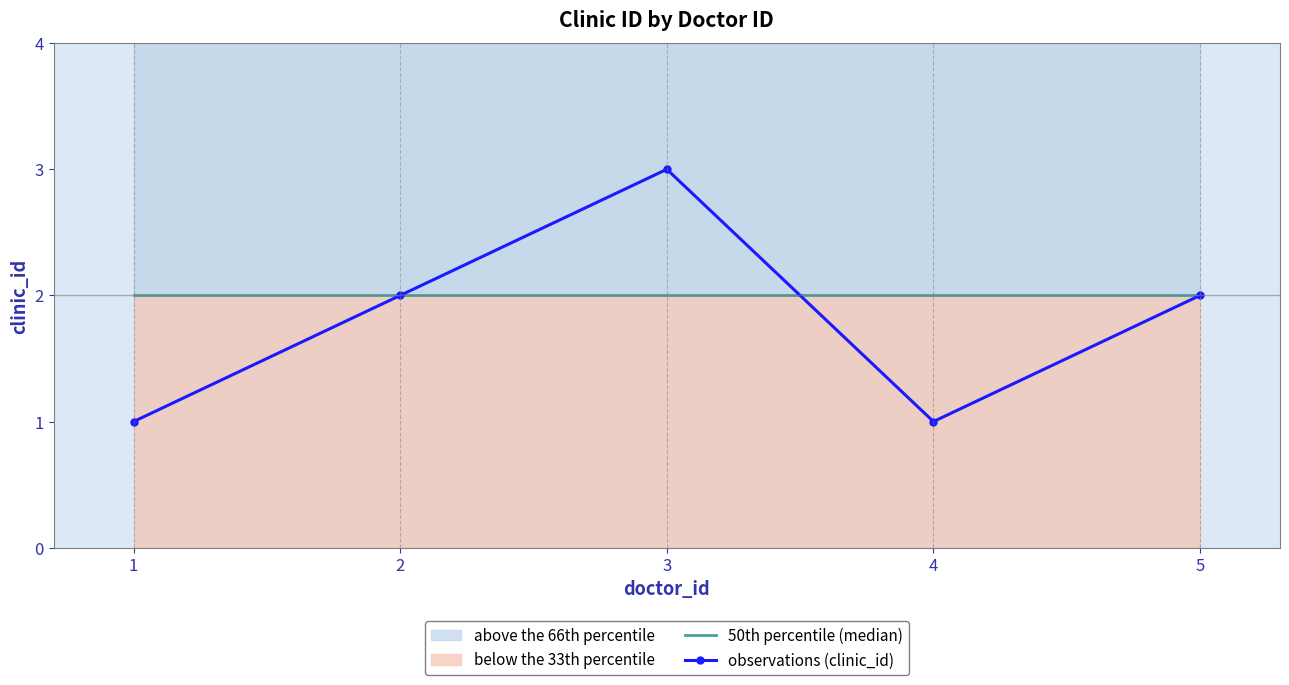

What is the difference between the observations (clinic_id) values at 1 and 5?

1